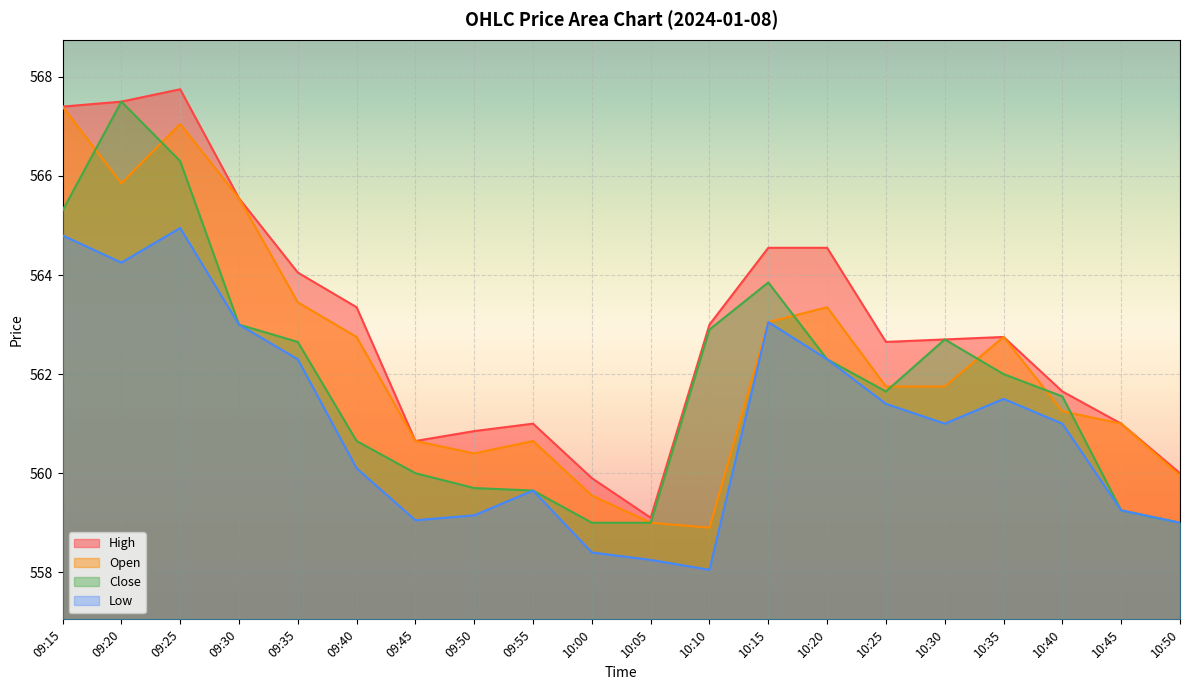

True or false: Open and High cross at least once.

False